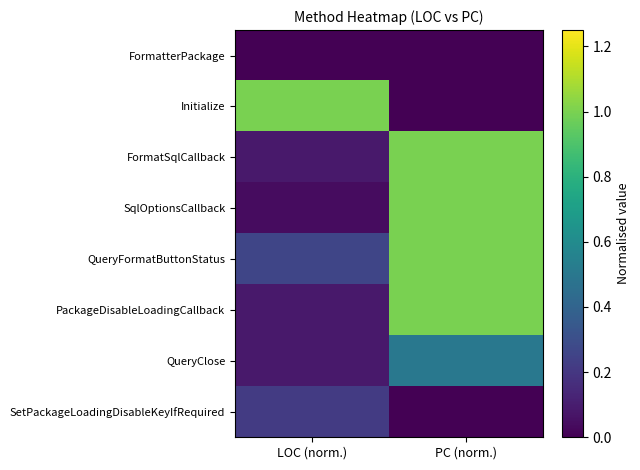

What is the greatest value displayed?

1.0